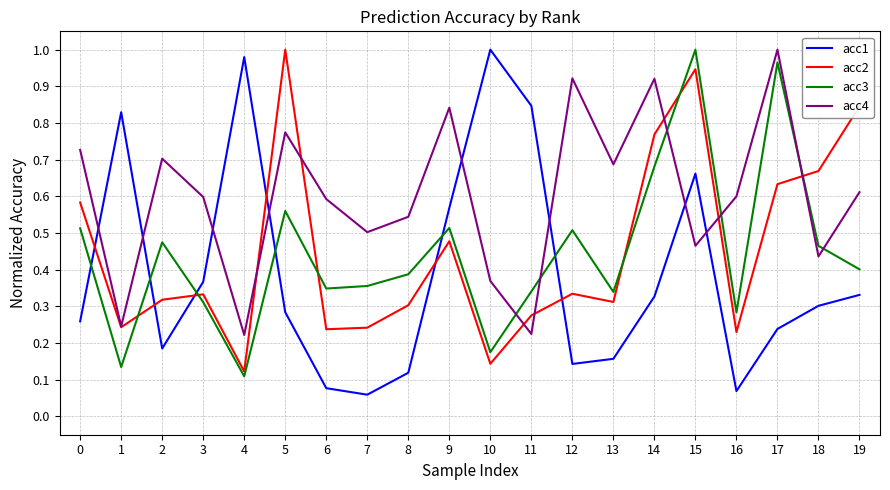

True or false: acc3 and acc2 intersect in this chart.

True